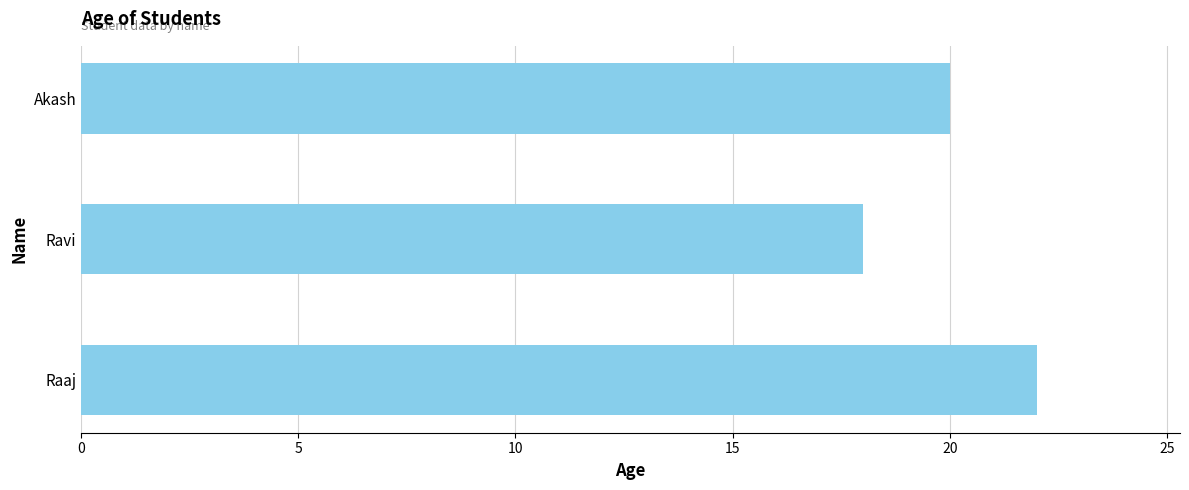

What is the change in value from Raaj to Ravi?

-4